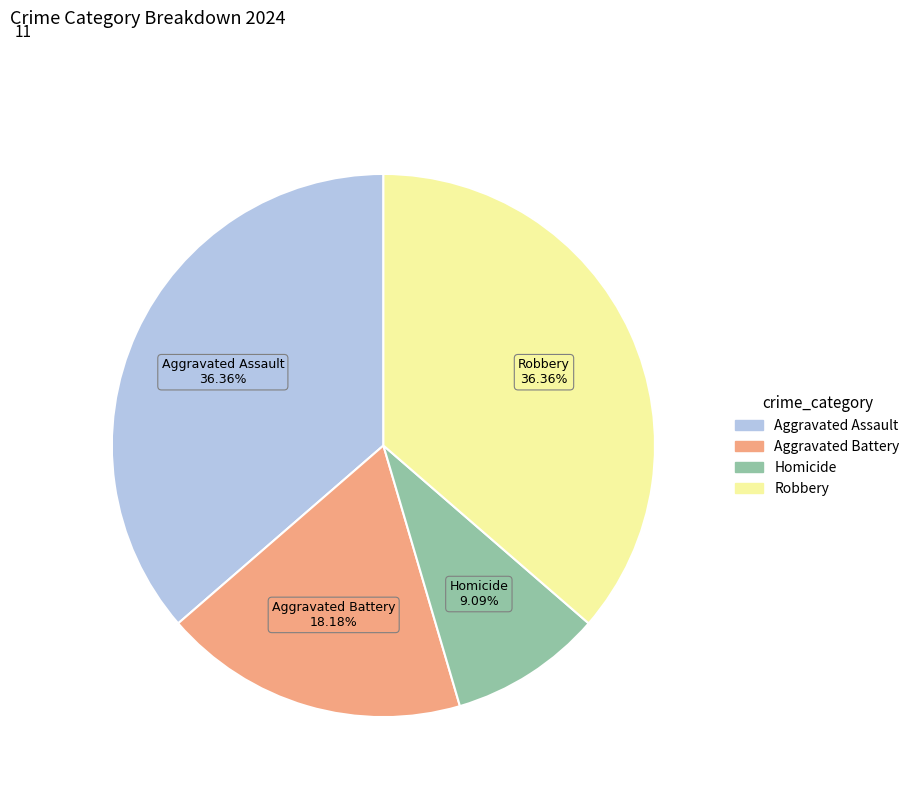

To the nearest percent, what is the average slice percentage?

25%